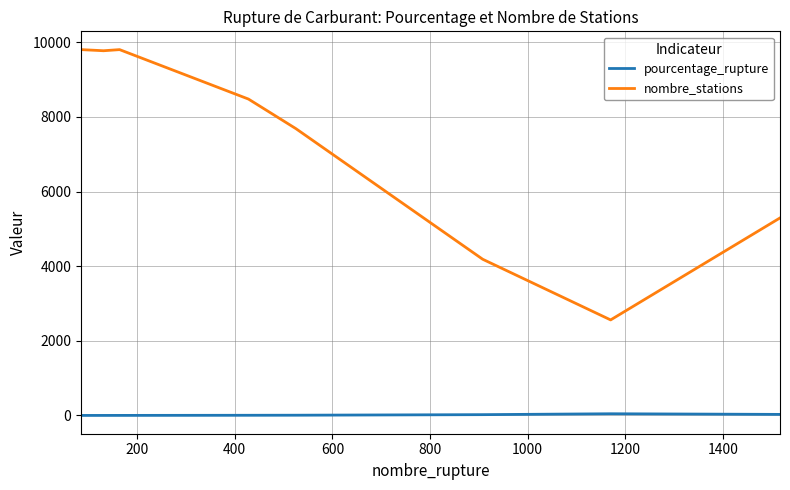

Which series has the largest total across all categories?

nombre_stations